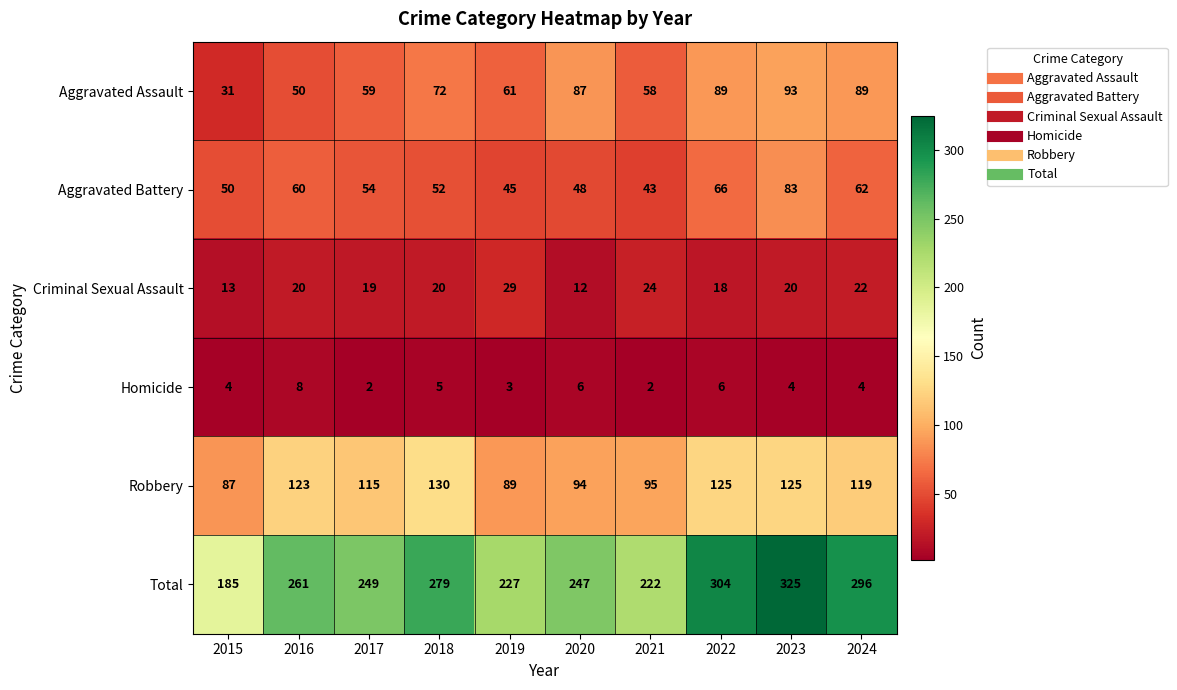

At how many categories does at least one series exceed 275?

4